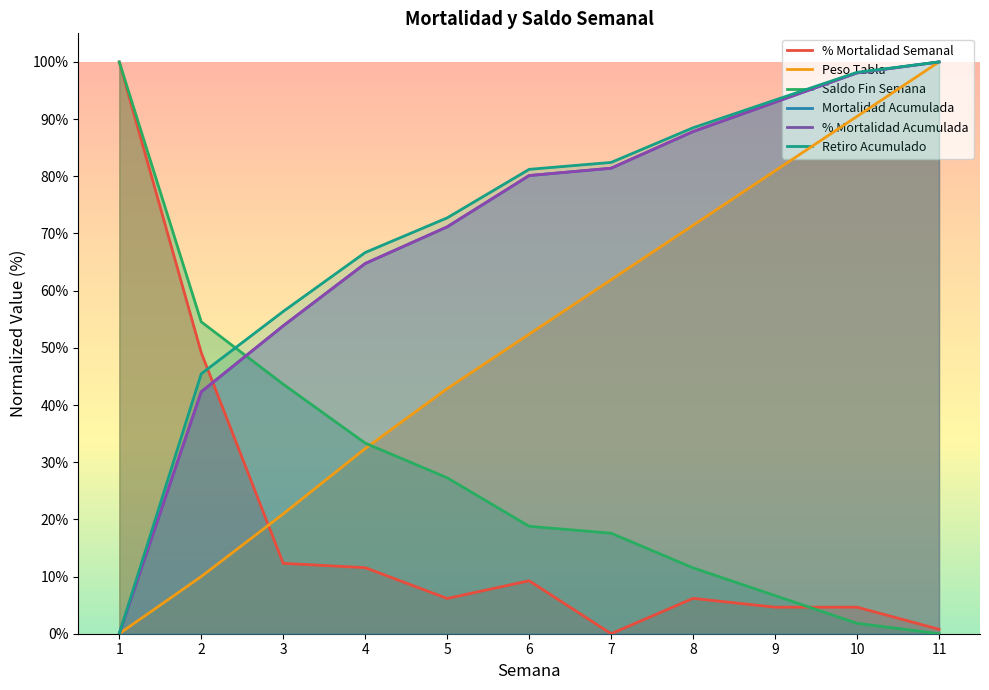

How many positive values does the % Mortalidad Acumulada series have?

10